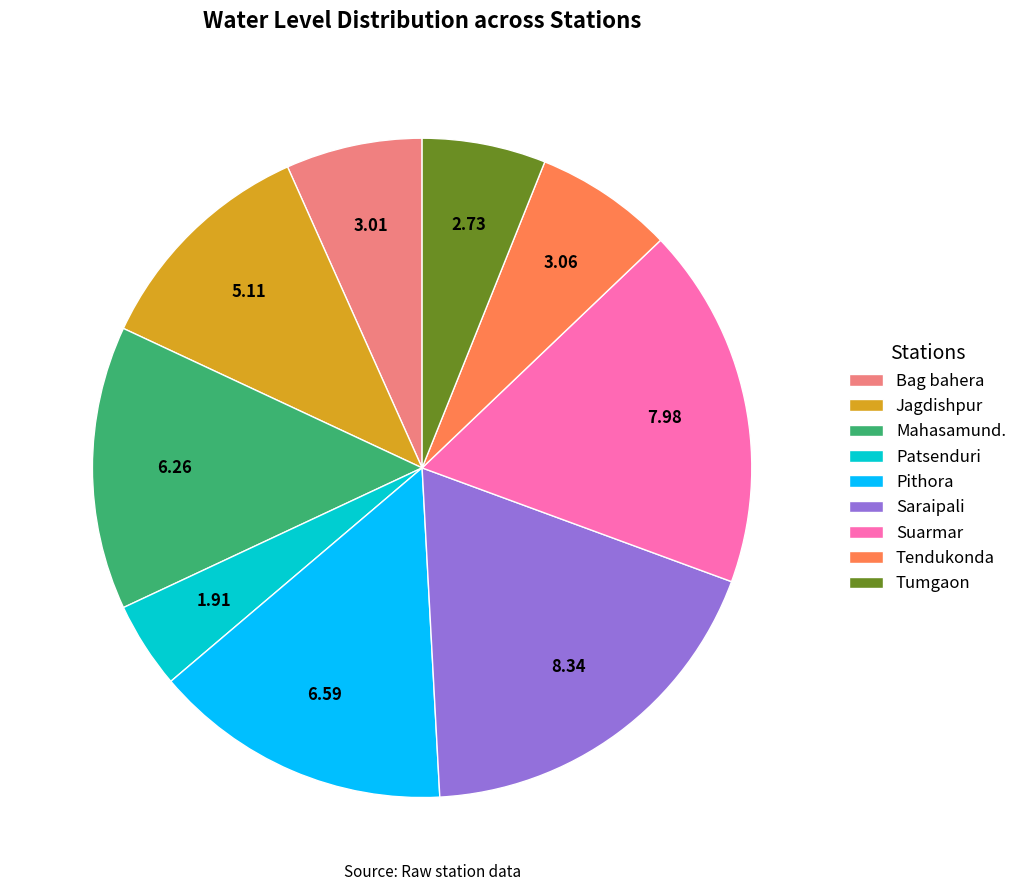

Which has a higher value, Suarmar or Pithora?

Suarmar